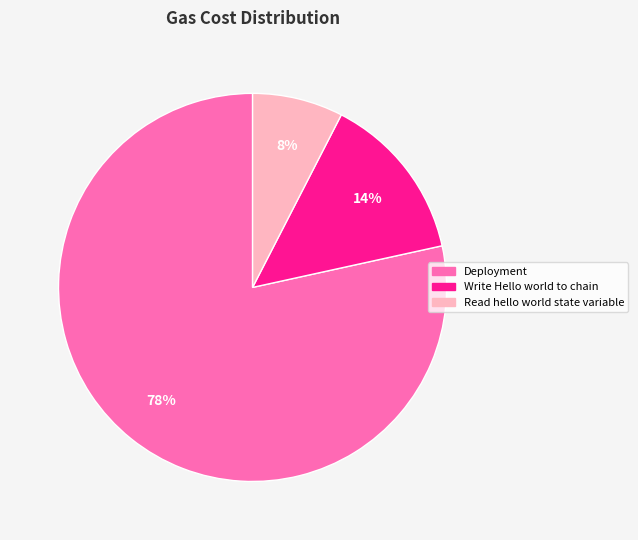

Is there a majority slice in this chart?

Yes